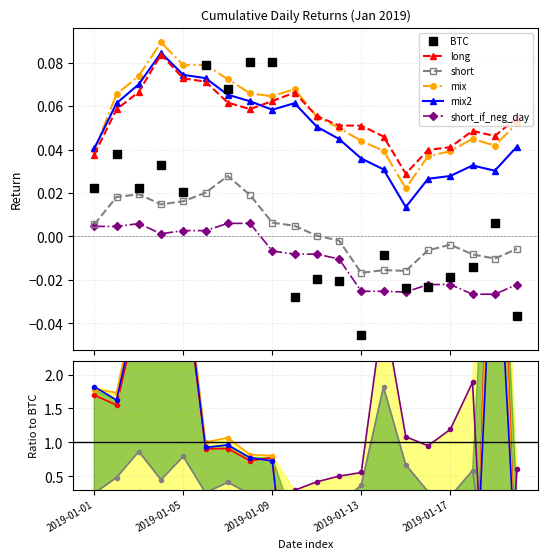

In short, how many points are higher than both neighbors (excluding endpoints)?

5